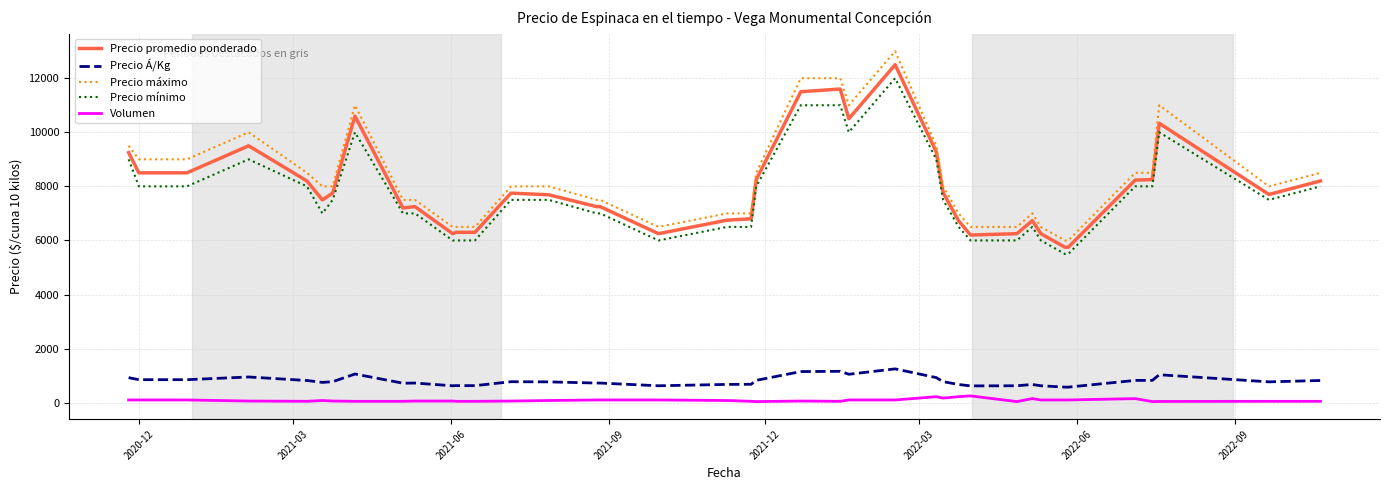

How many lines are shown in the chart?

5